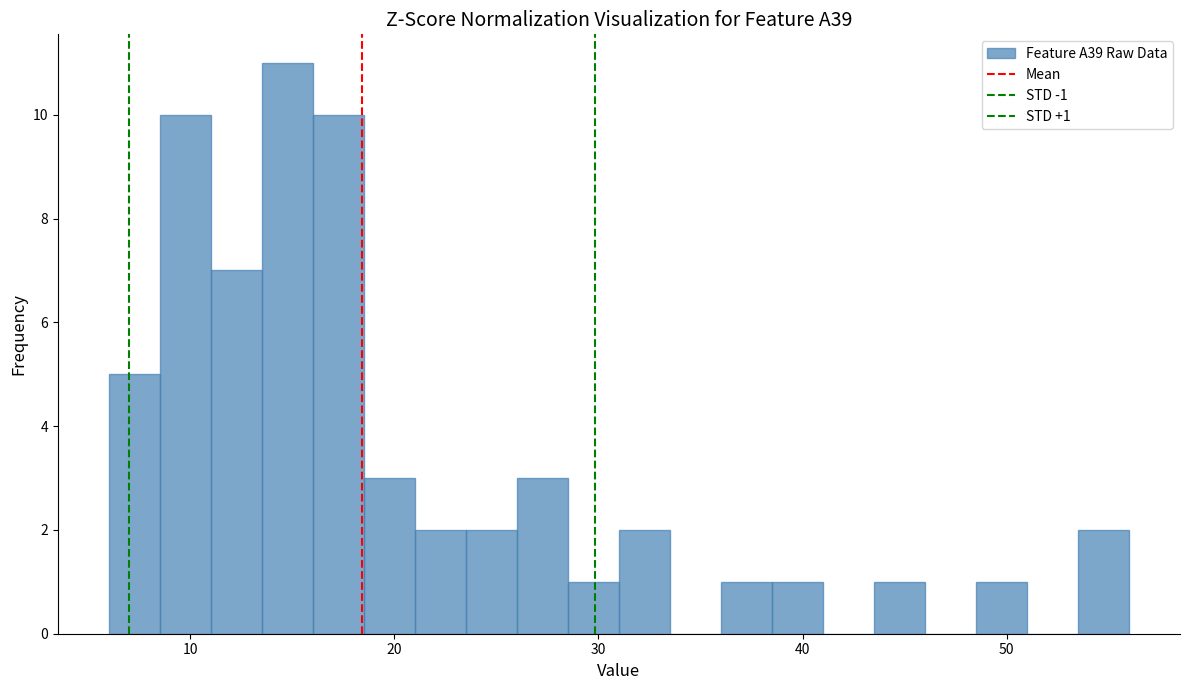

Read against the x-axis, roughly where is the centre of the tallest bar?

15